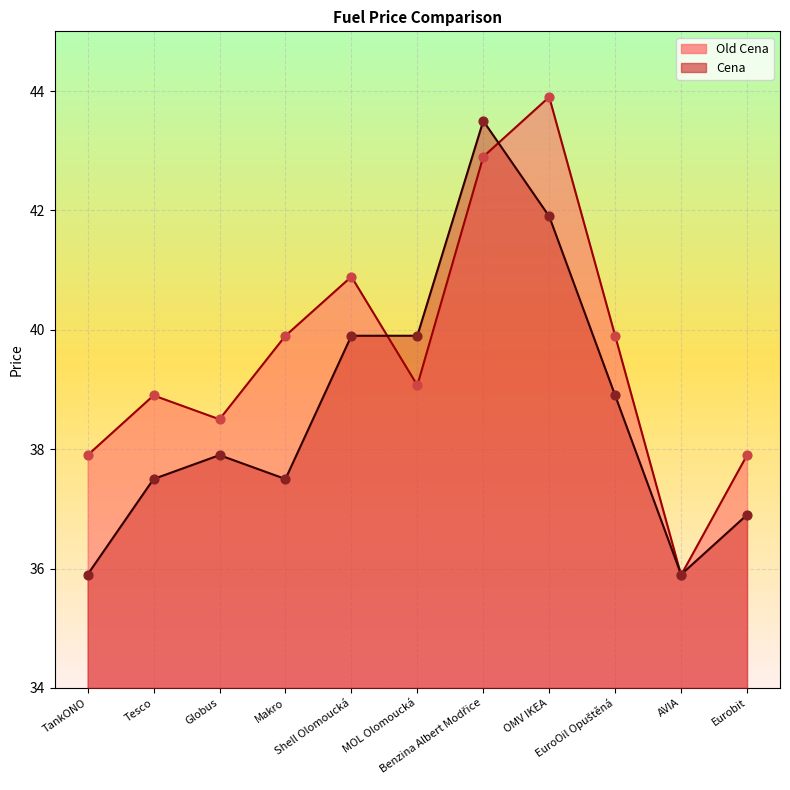

Which series has the widest spread of Y values?

Old Cena